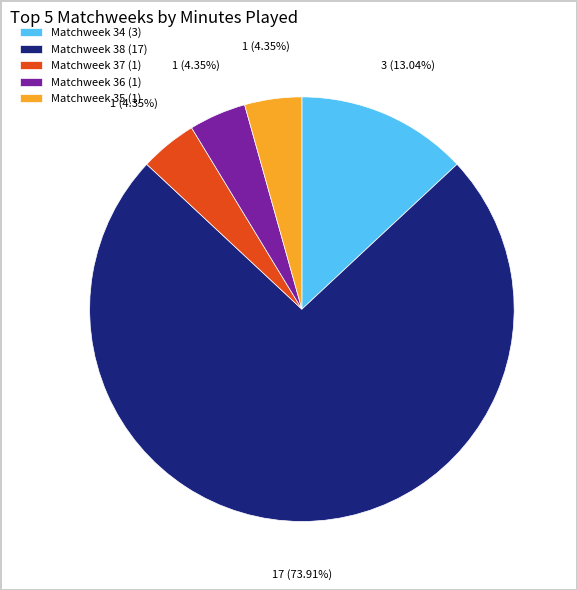

Which slice represents more than half of the pie?

Matchweek 38